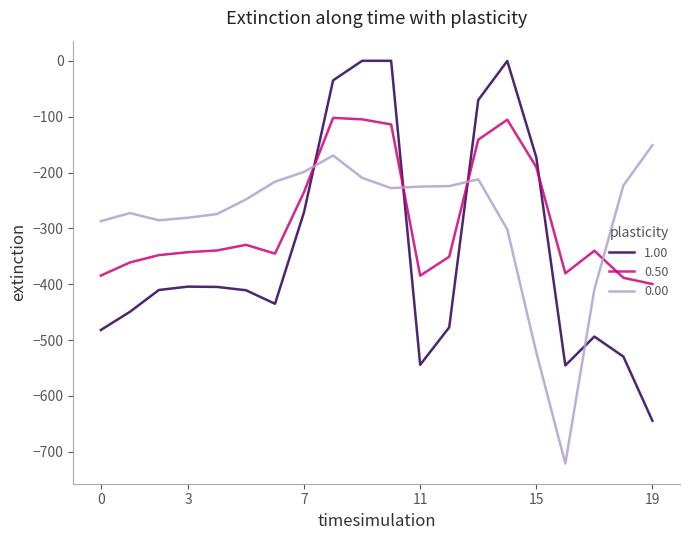

Which series has the widest spread of values?

1.00